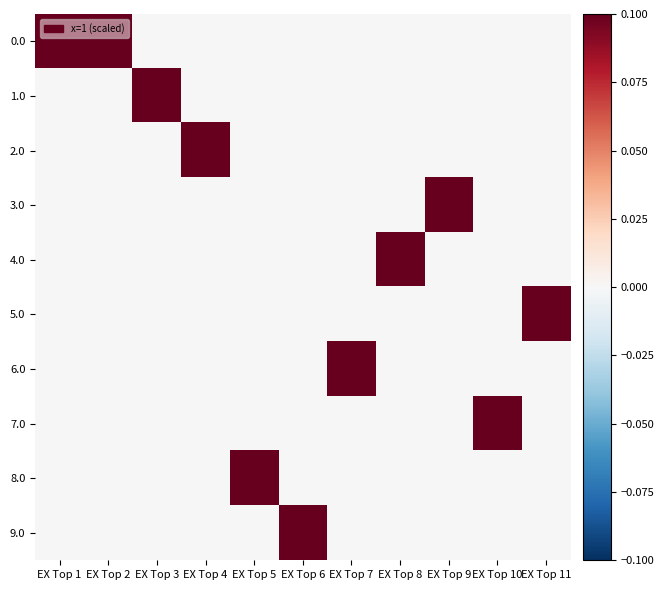

What is the total value across all series at EX Top 7?

0.1